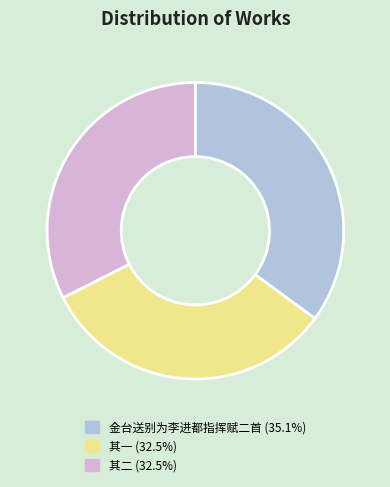

Approximately how many times larger is the value at 其二 (32.5%) compared to 金台送别为李进都指挥赋二首 (35.1%)?

0.9